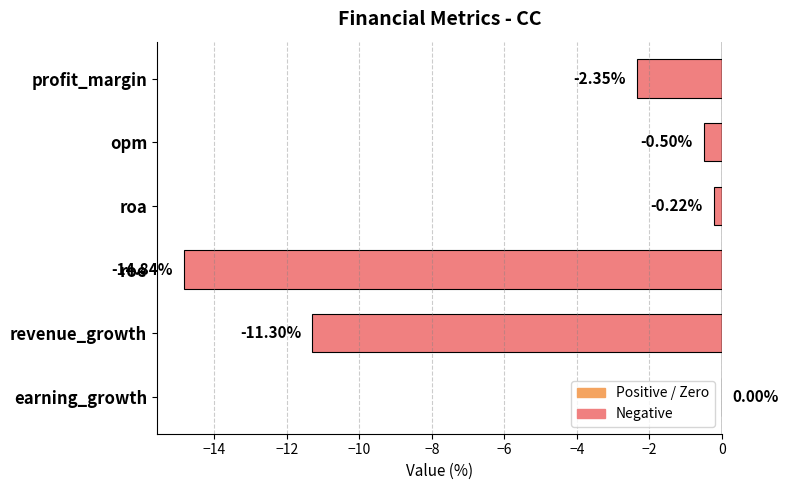

At which category does the chart reach its peak across all series?

earning_growth